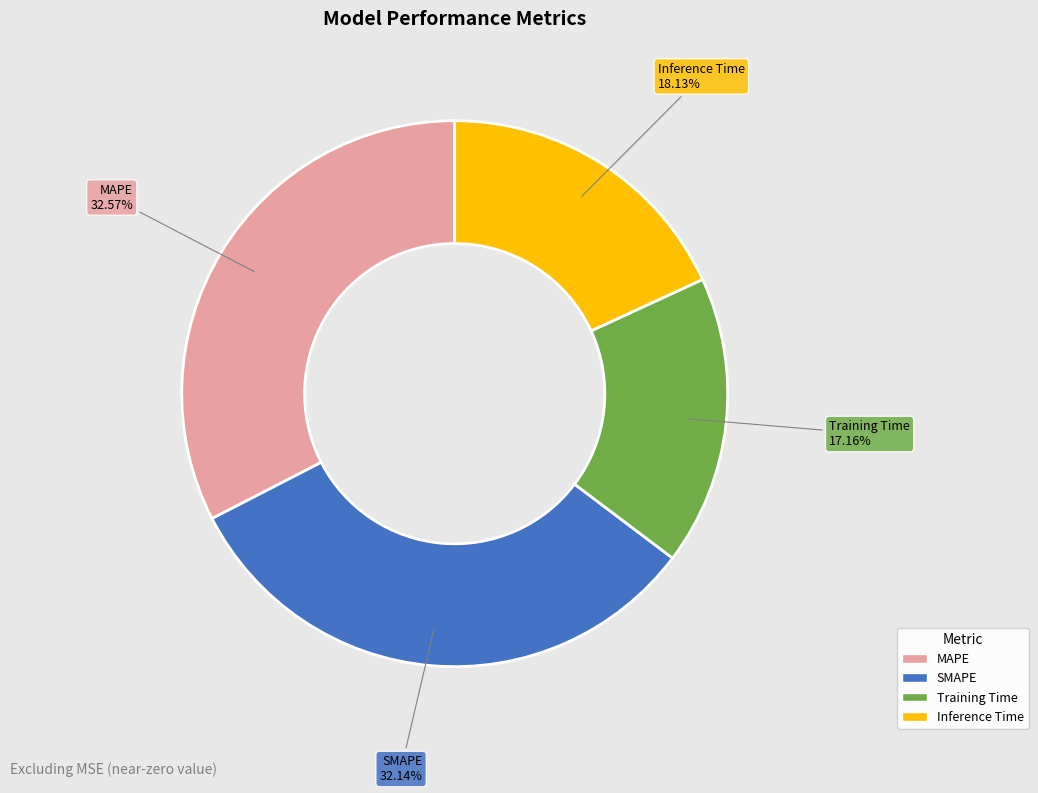

The MAPE slice represents 21% of the pie. True or false?

False